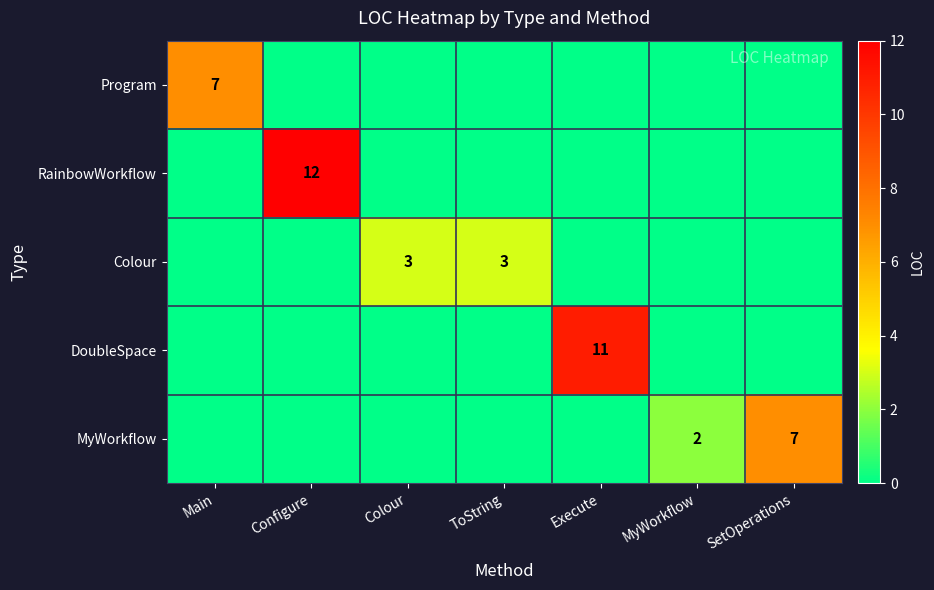

Between Colour and SetOperations, which series saw the biggest shift?

MyWorkflow